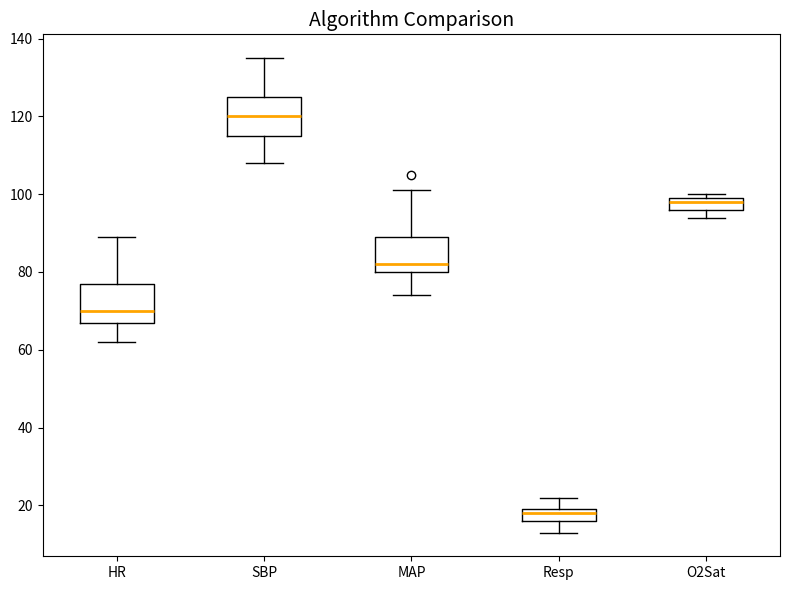

Which box's median line is the lowest?

Resp